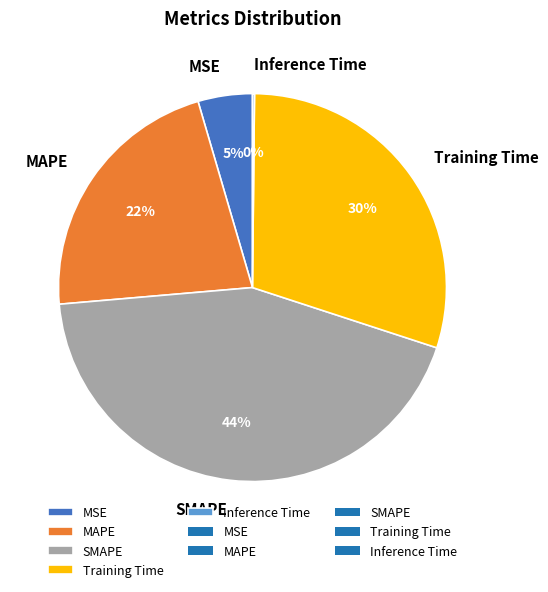

Does any single category account for the majority?

No